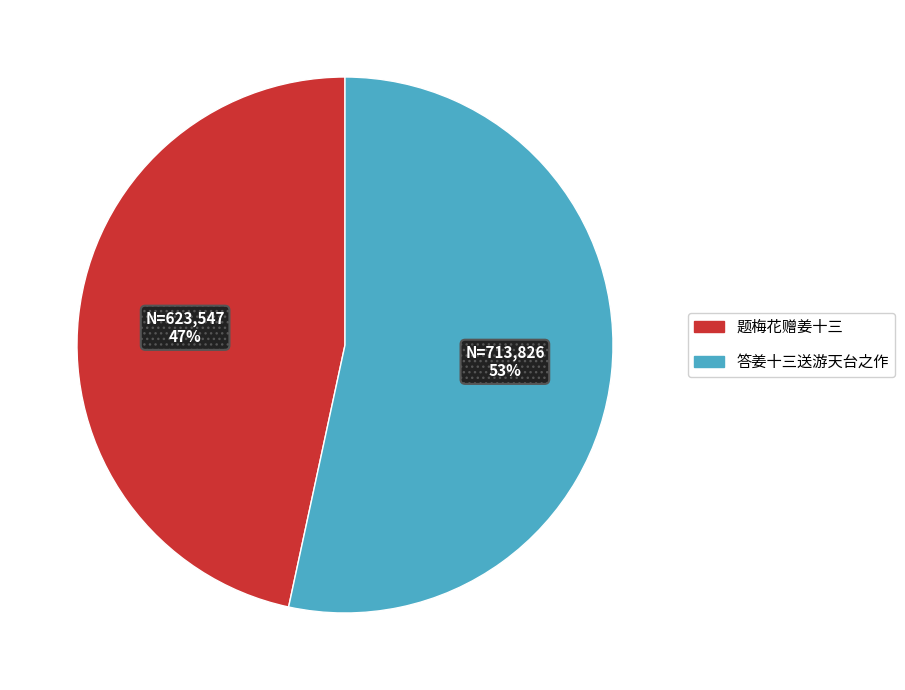

What percentage is the 答姜十三送游天台之作 slice, to the nearest percent?

53%